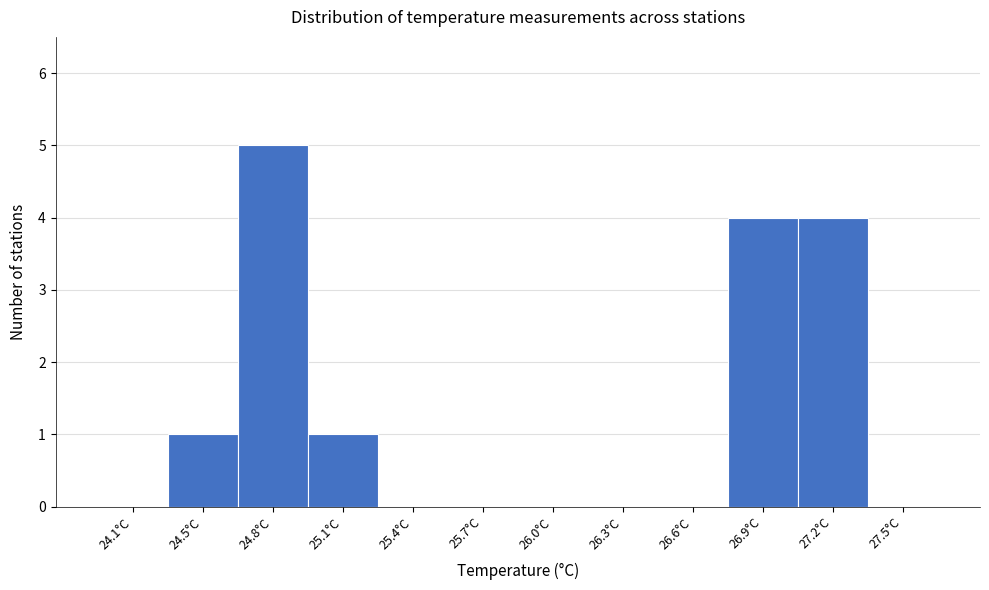

Reading left to right, transcribe all the data shown in this chart.

24.1°C=0	24.5°C=1	24.8°C=5	25.1°C=1	25.4°C=0	25.7°C=0	26.0°C=0	26.3°C=0	26.6°C=0	26.9°C=4	27.2°C=4	27.5°C=0